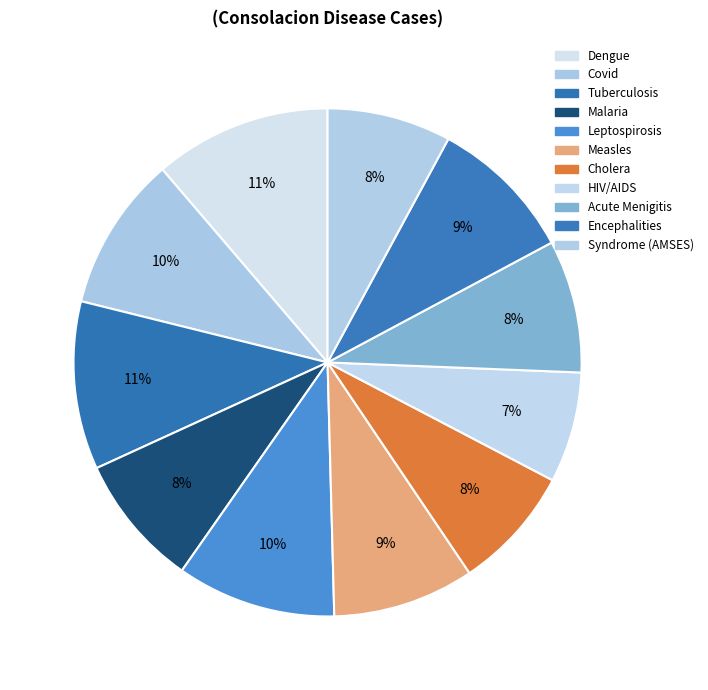

Is the sum of Encephalities and Dengue greater than half?

No